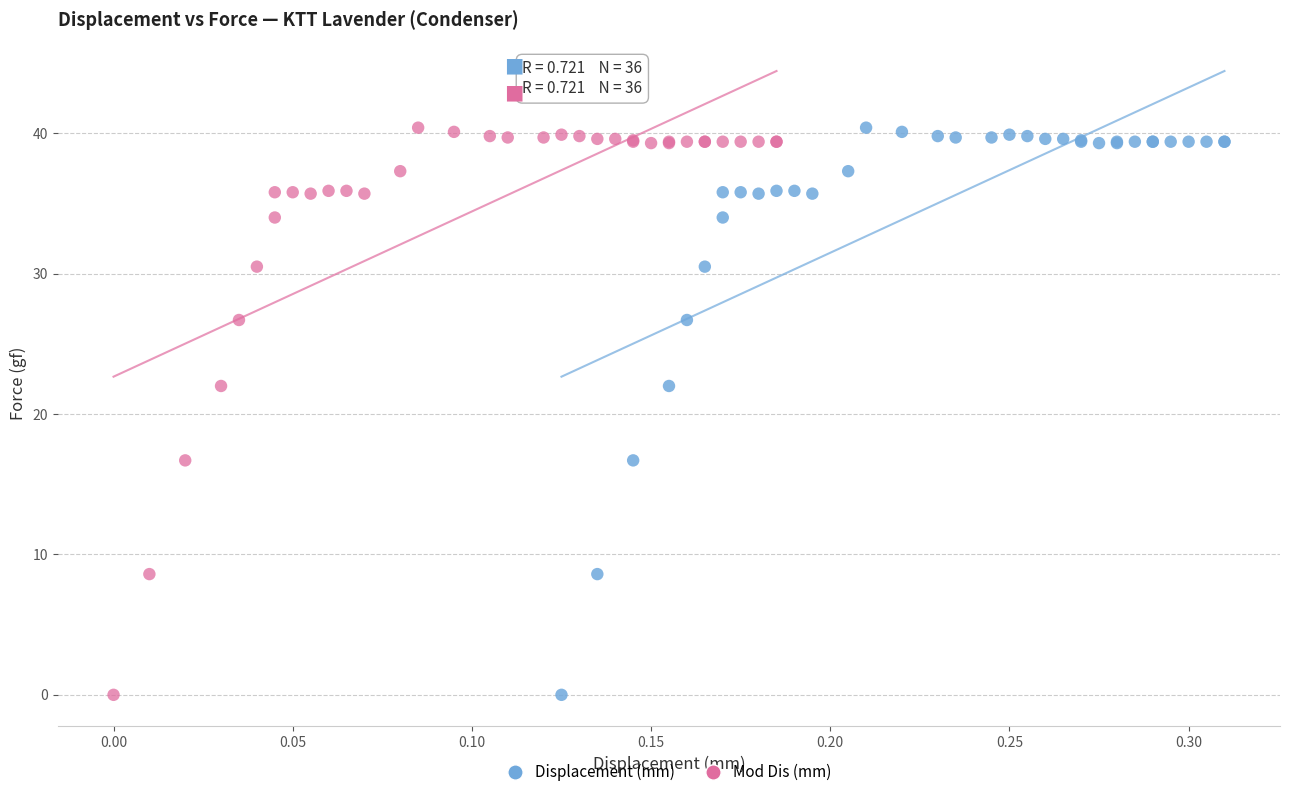

What are all the series names shown in the legend?

Displacement (mm), Mod Dis (mm)